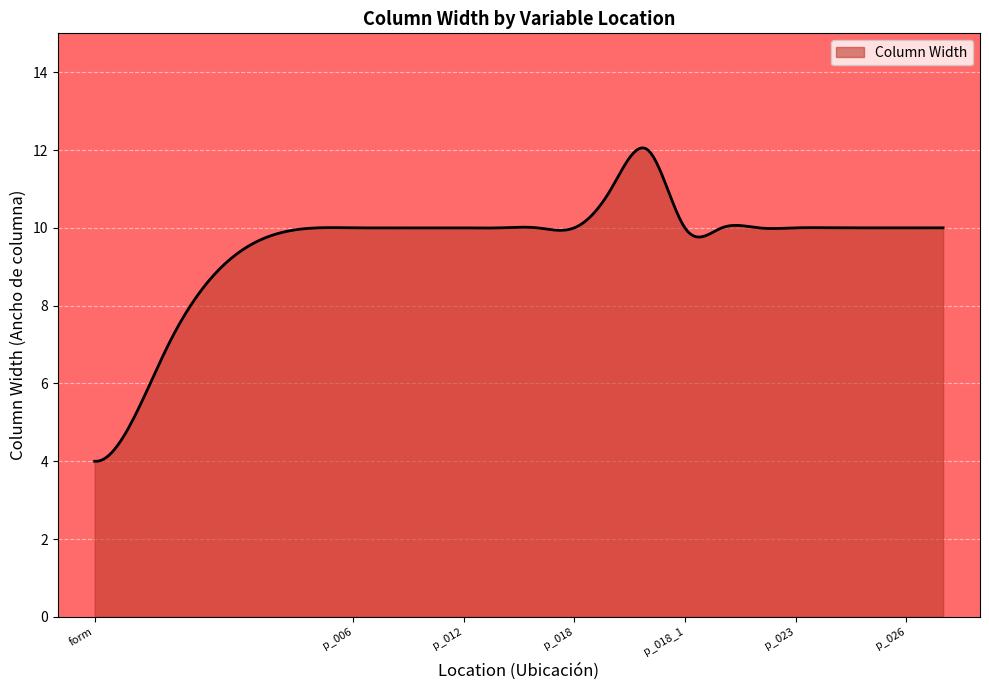

What is the minimum value shown in the chart?

4.0